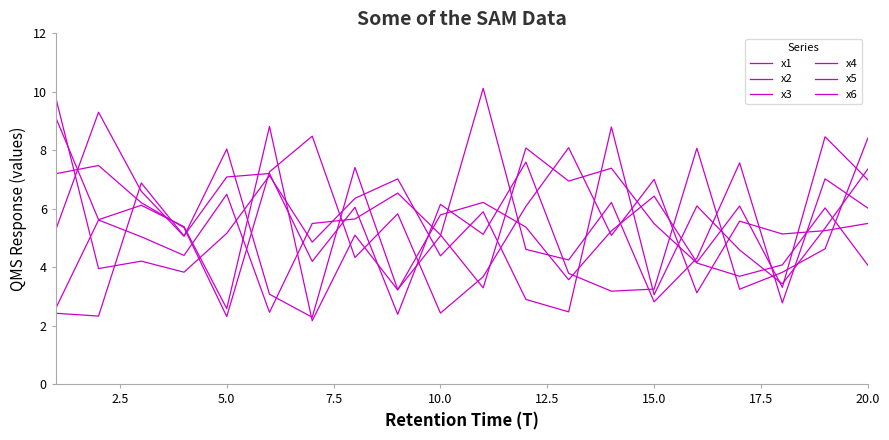

True or false: x6 has more than 2 points higher than both neighbors.

True